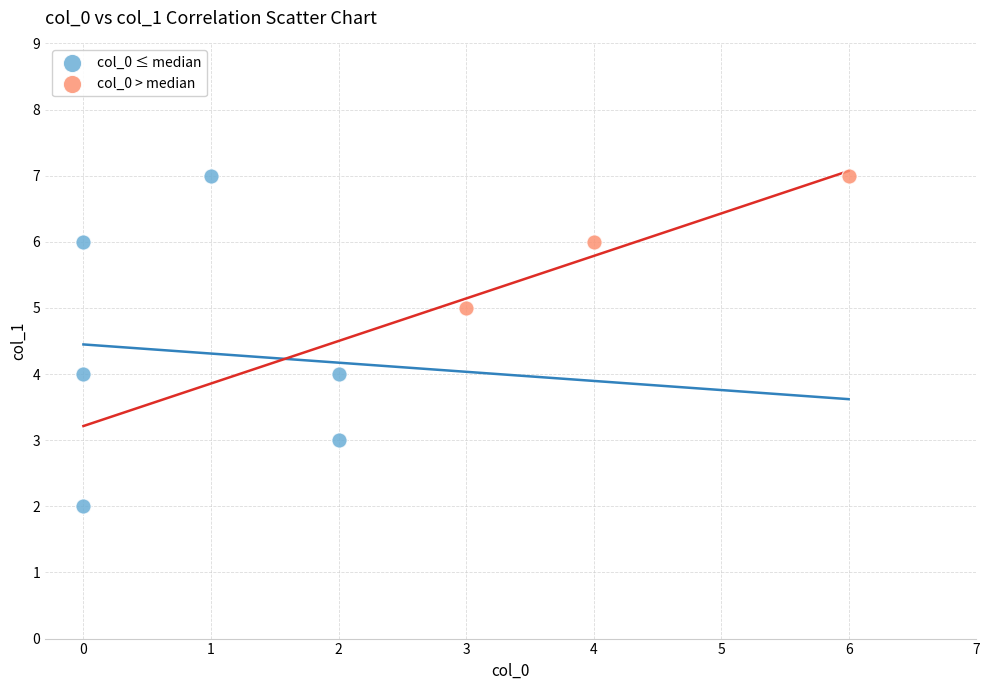

Which series contains the lowest Y value?

col_0 ≤ median